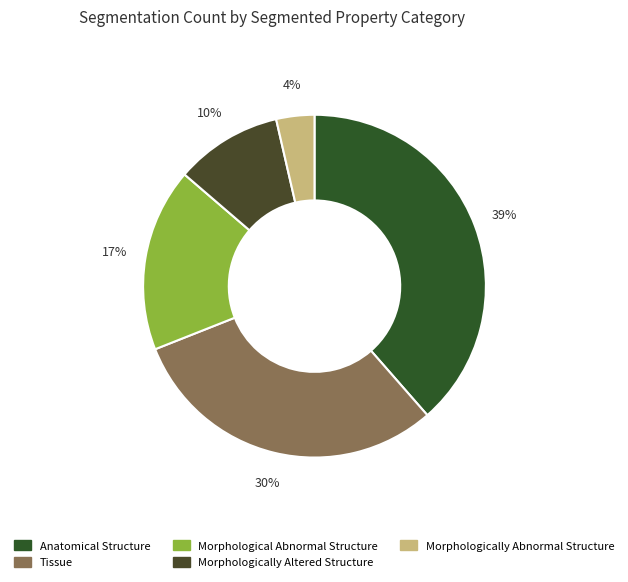

How many slices are in this pie chart?

5